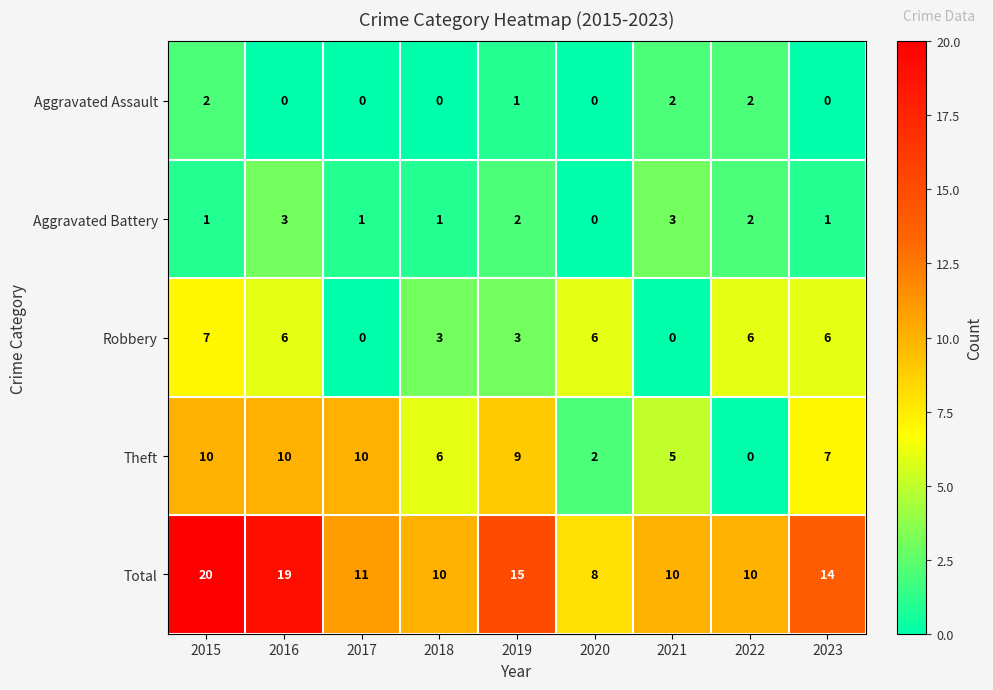

Which label corresponds to the largest value in the chart?

2015